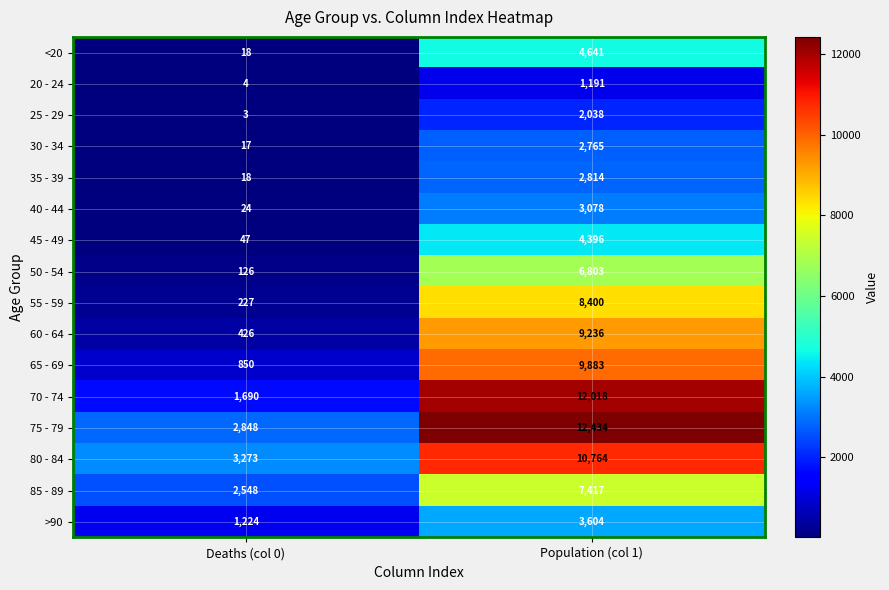

Where is 50 - 54 nearest to the value 3464?

Deaths (col 0)